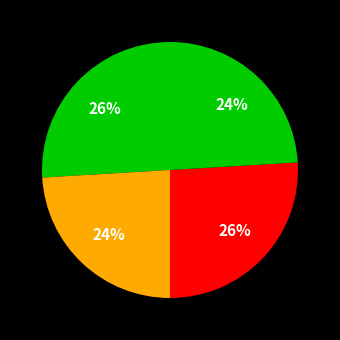

To the nearest percent, what is the difference between the largest and smallest slice percentages?

2%